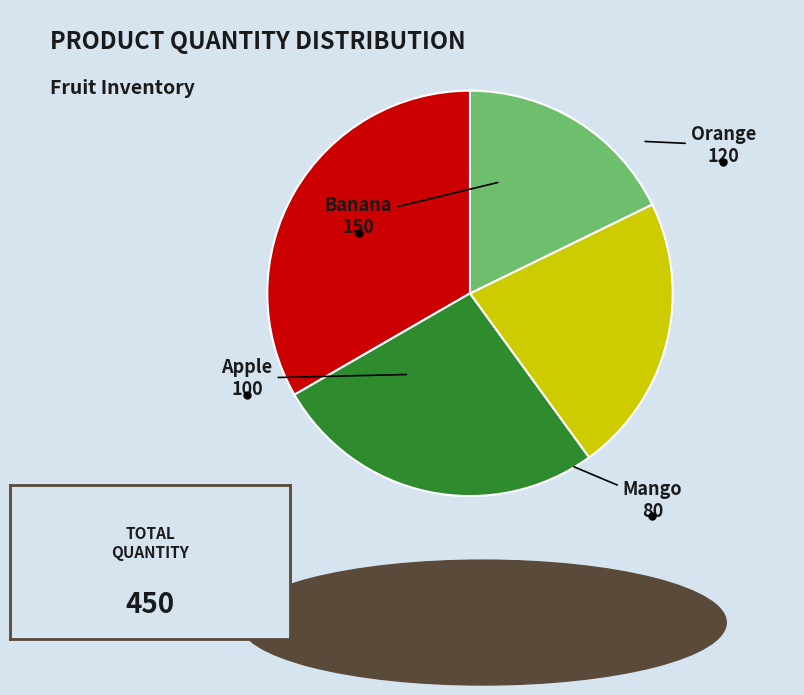

Does any single category account for the majority?

No